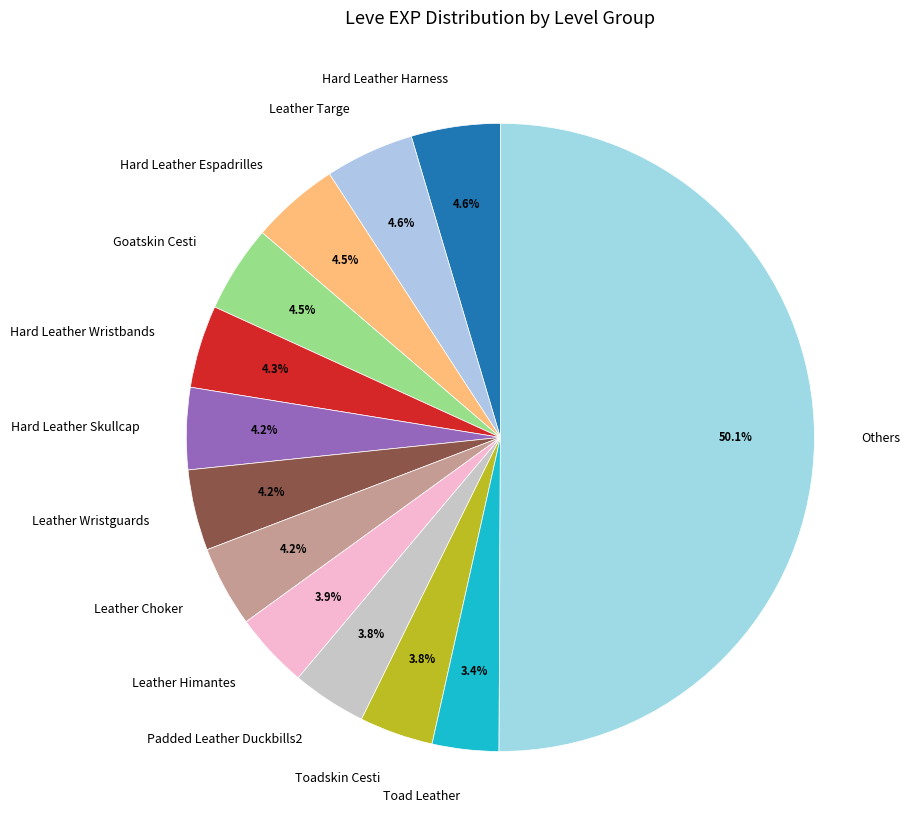

Does Padded Leather Duckbills2 represent more than half of the total?

No